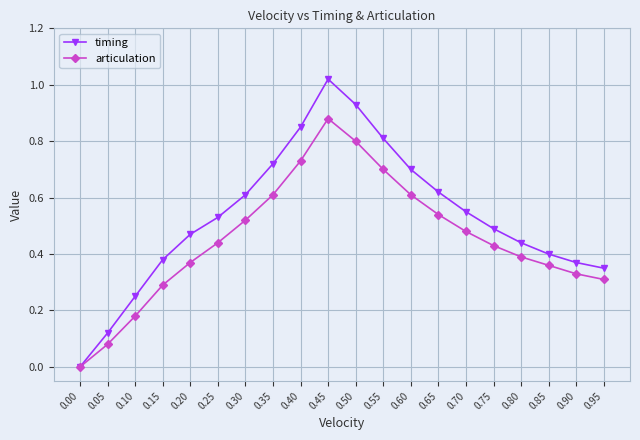

At which category does the chart reach its peak across all series?

0.45